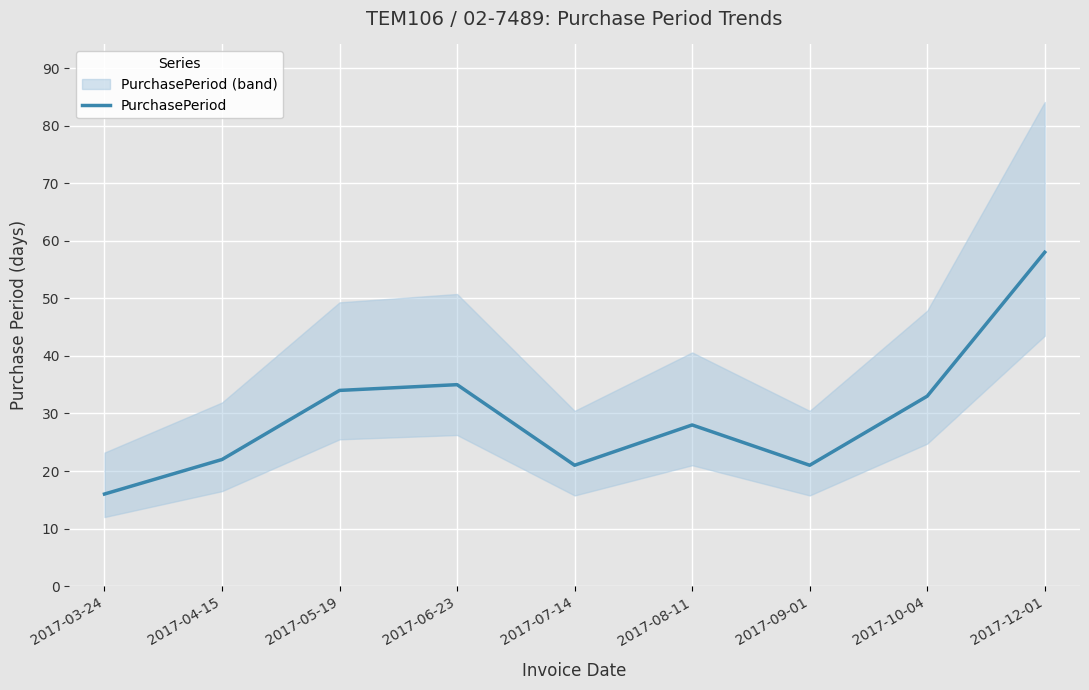

Is it true that the value at 2017-06-23 is 23?

False